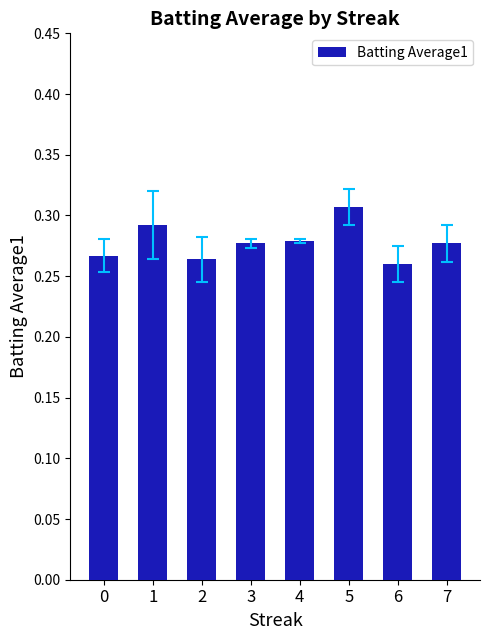

At which label is the value closest to 0?

6